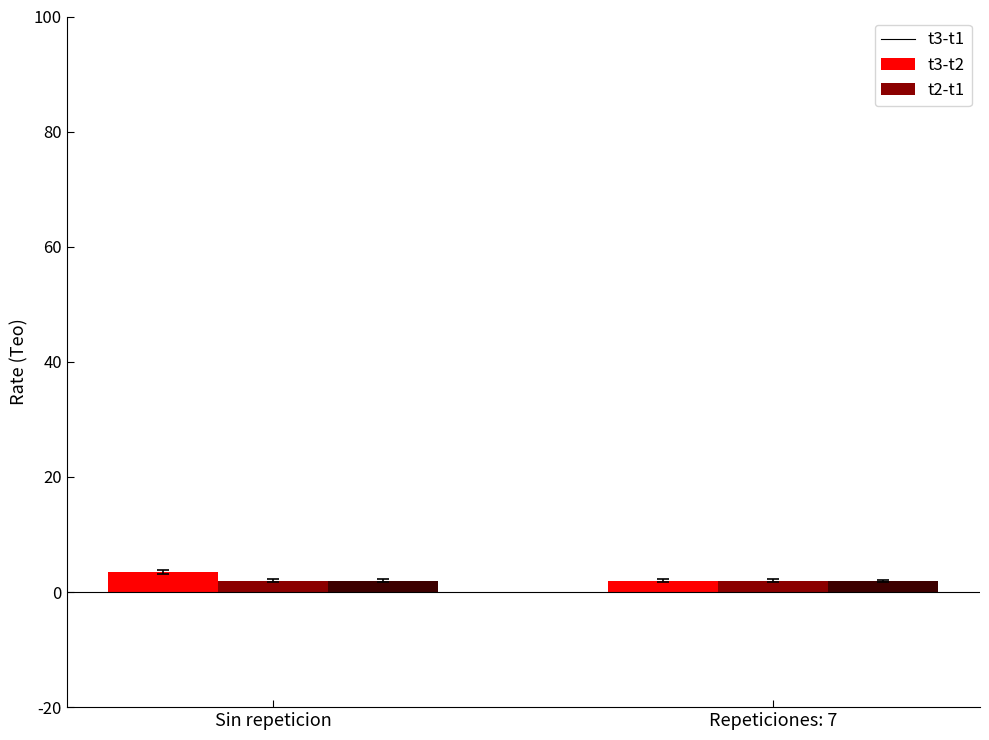

What is the maximum value shown in the chart?

3.5